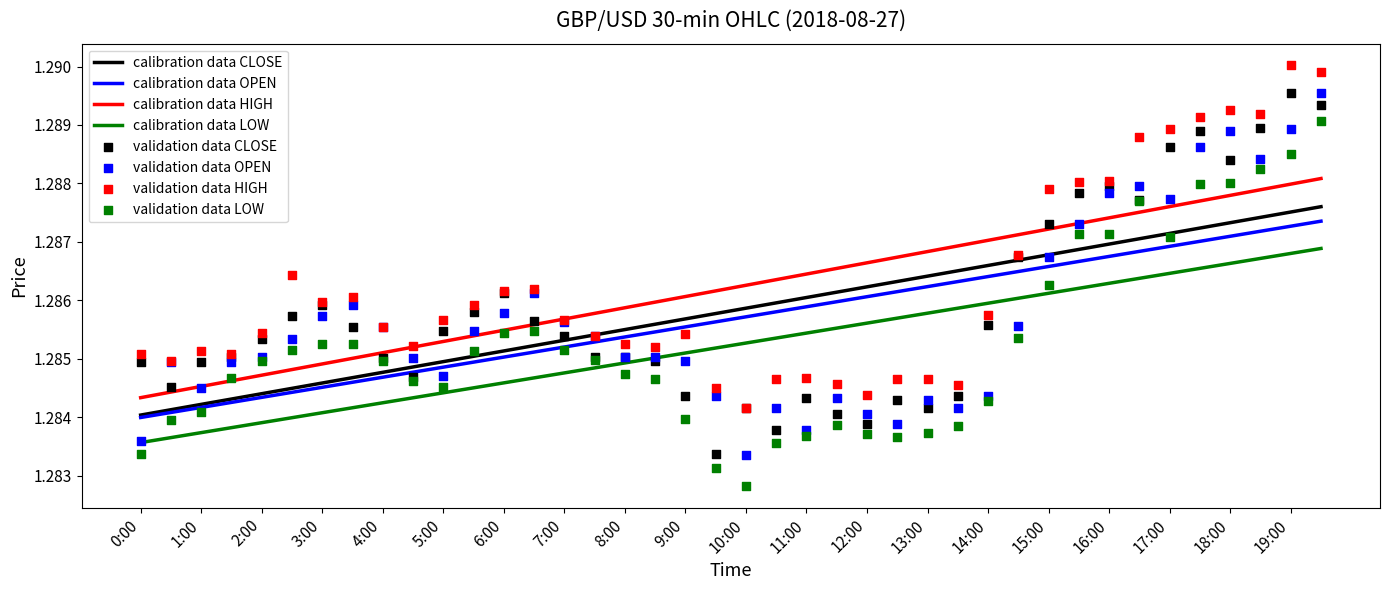

Which series reaches the minimum Y coordinate?

low